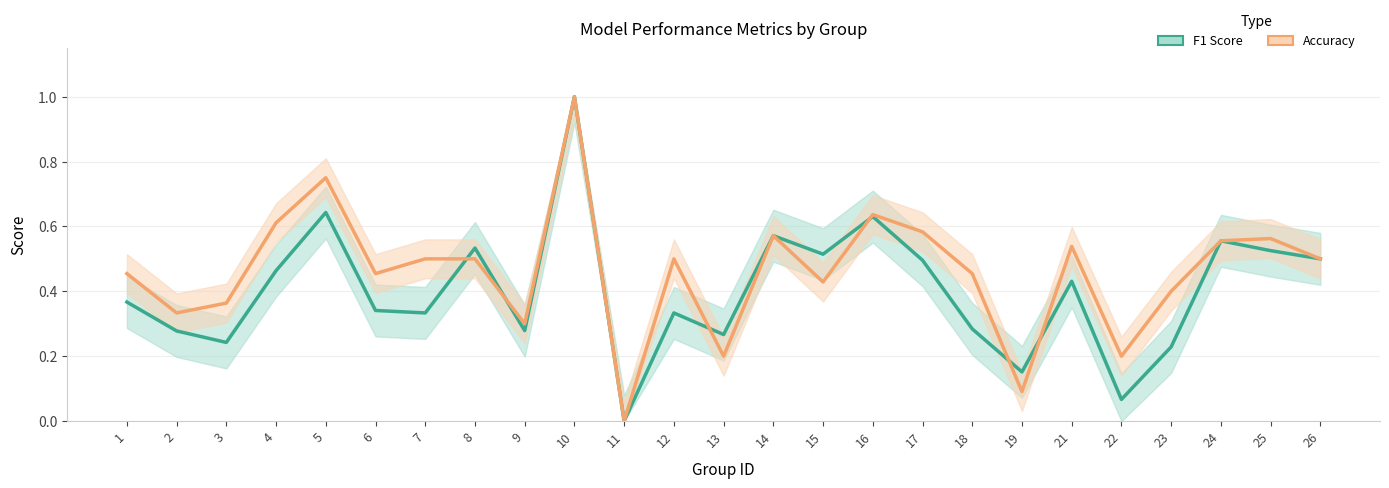

Reading right to left, what are all the values shown in this chart?

f1: 0.5	0.5	0.6	0.2	0.1	0.4	0.2	0.3	0.5	0.6	0.5	0.6	0.3	0.3	0.0	1.0	0.3	0.5	0.3	0.3	0.6	0.5	0.2	0.3	0.4
accuracy: 0.5	0.6	0.6	0.4	0.2	0.5	0.1	0.5	0.6	0.6	0.4	0.6	0.2	0.5	0.0	1.0	0.3	0.5	0.5	0.5	0.8	0.6	0.4	0.3	0.5